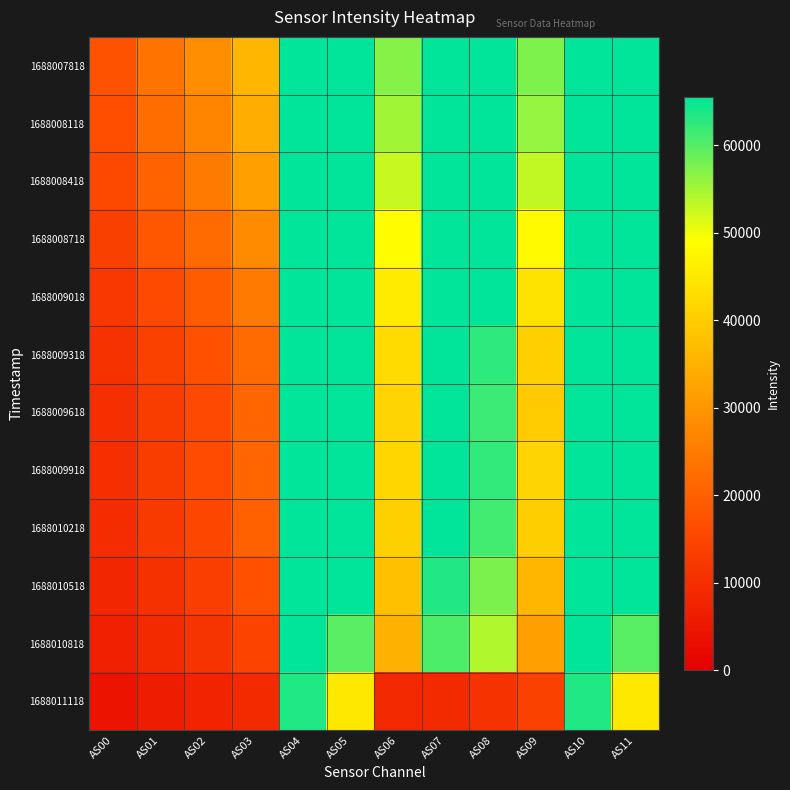

Reading left to right, extract all data points from this chart.

1688007818: AS00=17465	AS01=23516	AS02=28361	AS03=35756	AS04=65535	AS05=65535	AS06=56869	AS07=65535	AS08=65535	AS09=57402	AS10=65535	AS11=65535
1688008118: AS00=16655	AS01=22327	AS02=26948	AS03=34117	AS04=65535	AS05=65535	AS06=55087	AS07=65535	AS08=65535	AS09=55865	AS10=65535	AS11=65535
1688008418: AS00=15501	AS01=20712	AS02=25054	AS03=31647	AS04=65535	AS05=65535	AS06=52622	AS07=65535	AS08=65535	AS09=53114	AS10=65535	AS11=65535
1688008718: AS00=13773	AS01=18252	AS02=22101	AS03=28021	AS04=65535	AS05=65535	AS06=48862	AS07=65535	AS08=65535	AS09=48276	AS10=65535	AS11=65535
1688009018: AS00=12173	AS01=15975	AS02=19422	AS03=24786	AS04=65535	AS05=65535	AS06=45510	AS07=65535	AS08=65535	AS09=44036	AS10=65535	AS11=65535
1688009318: AS00=10780	AS01=14007	AS02=17082	AS03=22061	AS04=65535	AS05=65535	AS06=42677	AS07=65535	AS08=62579	AS09=40578	AS10=65535	AS11=65535
1688009618: AS00=10192	AS01=13137	AS02=16048	AS03=20914	AS04=65535	AS05=65535	AS06=41423	AS07=65535	AS08=61578	AS09=39771	AS10=65535	AS11=65535
1688009918: AS00=10170	AS01=13132	AS02=16153	AS03=21101	AS04=65535	AS05=65535	AS06=41627	AS07=65535	AS08=62321	AS09=41307	AS10=65535	AS11=65535
1688010218: AS00=9625	AS01=12393	AS02=15336	AS03=20092	AS04=65535	AS05=65535	AS06=40547	AS07=65535	AS08=61199	AS09=40273	AS10=65535	AS11=65535
1688010518: AS00=8346	AS01=10629	AS02=13216	AS03=17364	AS04=65535	AS05=65535	AS06=37728	AS07=63261	AS08=57483	AS09=35905	AS10=65535	AS11=65535
1688010818: AS00=7123	AS01=8950	AS02=11172	AS03=14804	AS04=65535	AS05=59724	AS06=35059	AS07=60422	AS08=54142	AS09=31817	AS10=65535	AS11=59781
1688011118: AS00=4448	AS01=6280	AS02=7595	AS03=8849	AS04=63389	AS05=44983	AS06=8670	AS07=9140	AS08=10761	AS09=14156	AS10=63408	AS11=44980